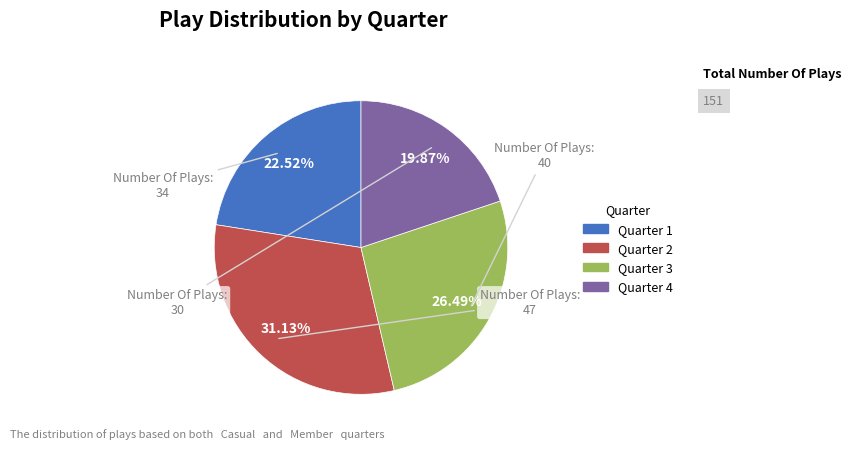

Which slice is the largest?

Quarter 2